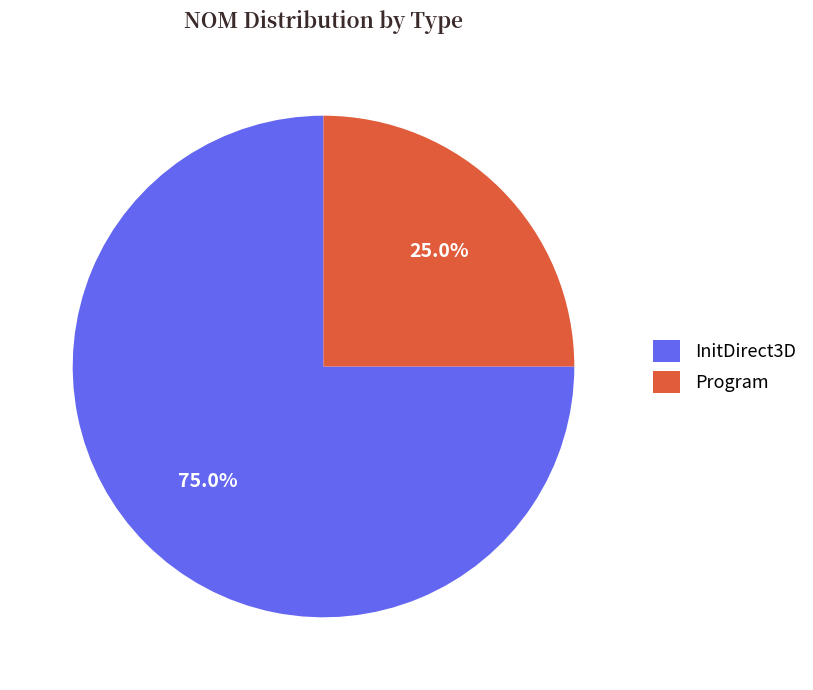

How many segments does this pie chart have?

2